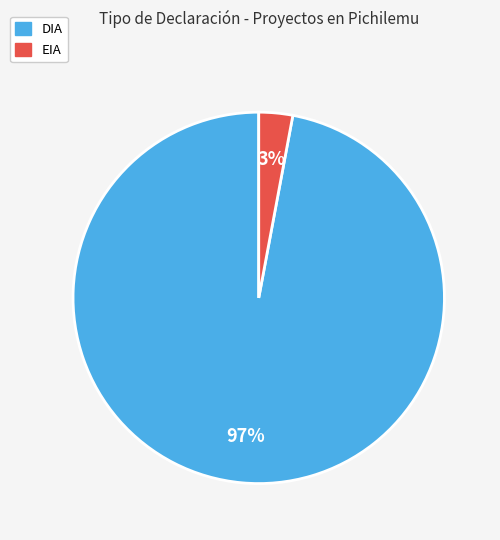

Is the sum of DIA and EIA greater than half?

Yes